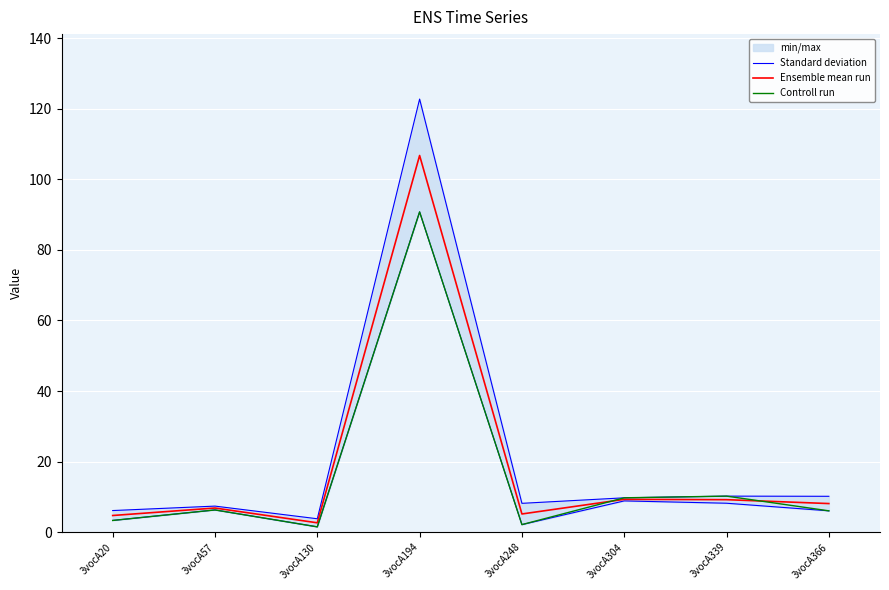

What is the spread (max minus min) of values at 3vocA130?

2.3